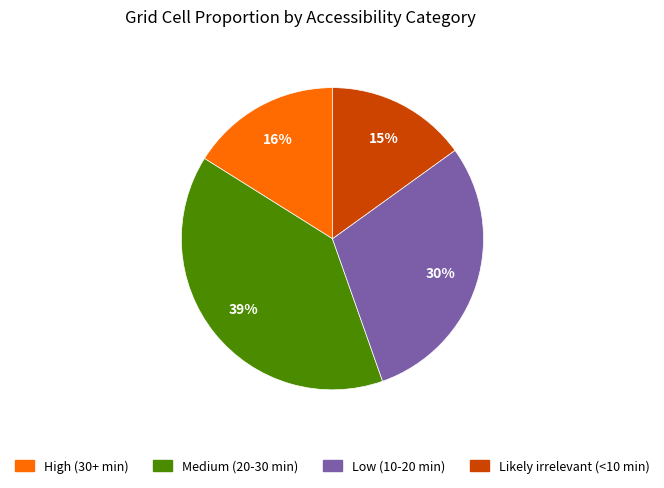

Which has a higher value, Low (10-20 min) or High (30+ min)?

Low (10-20 min)